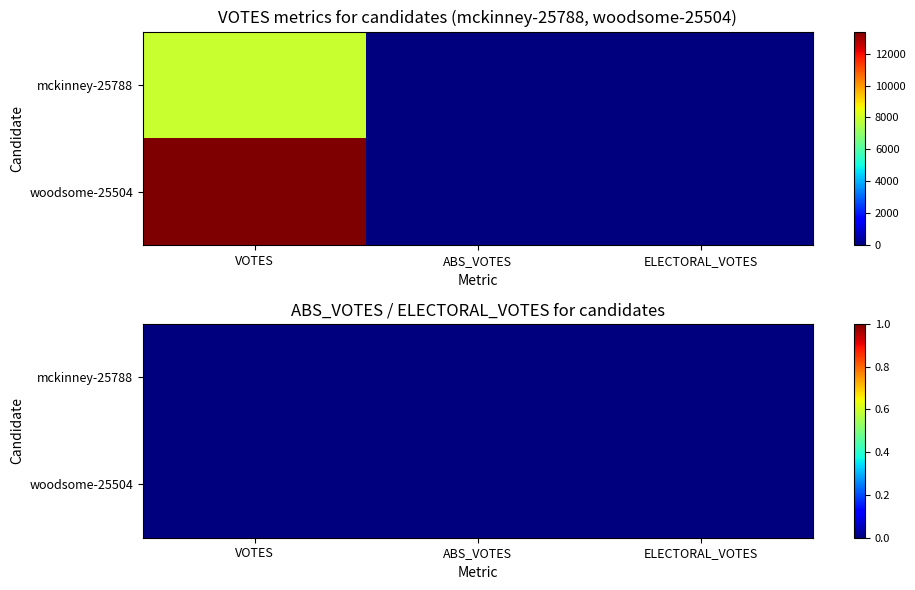

At which label does woodsome-25504 reach its minimum?

ABS_VOTES